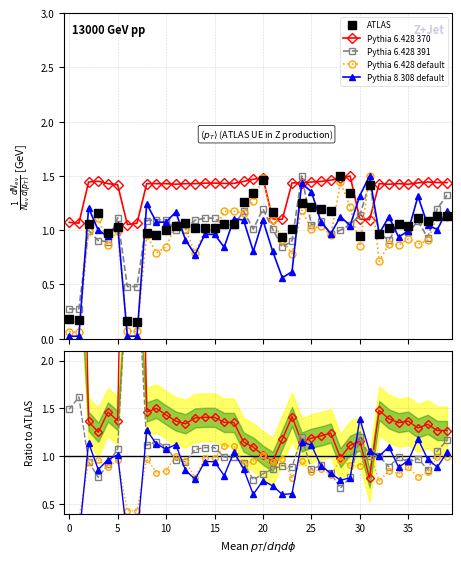

How many categories are shown in the chart?

40